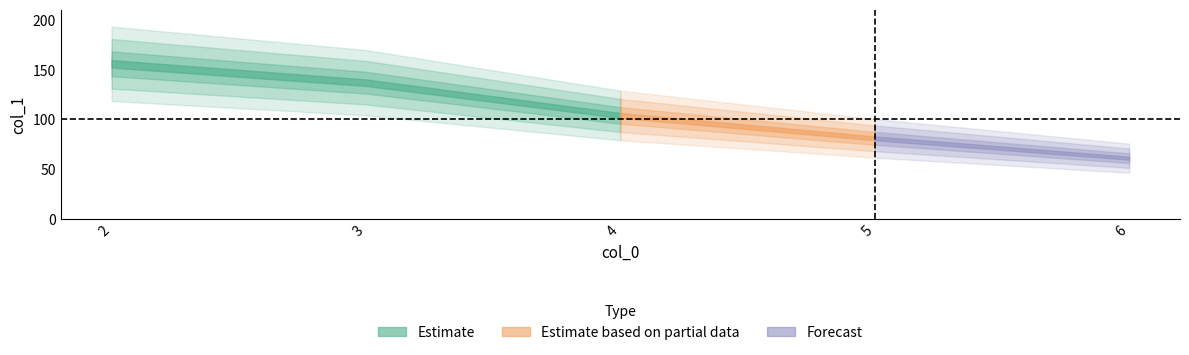

The value at 6 is 31. True or false?

False